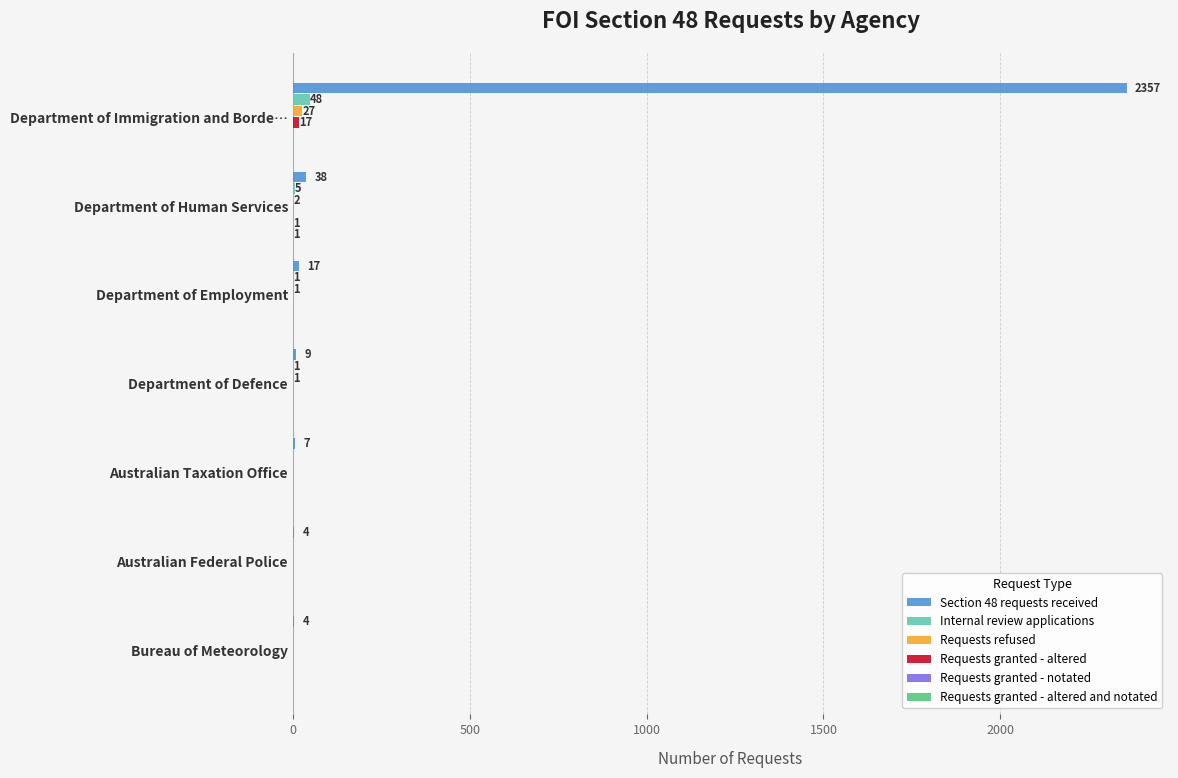

What is the sum of all Requests refused values?

31